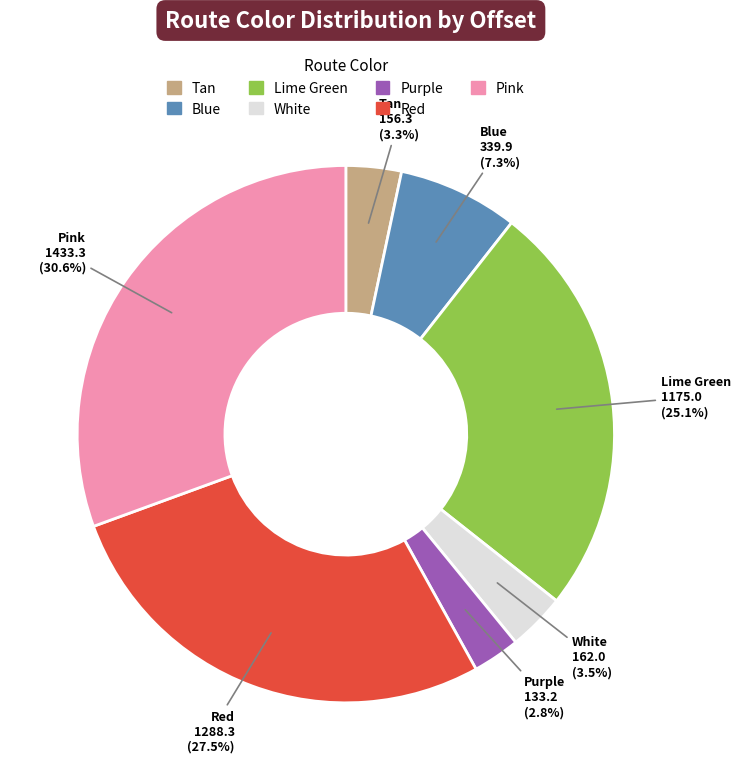

Is there any slice that represents more than half of the pie?

No